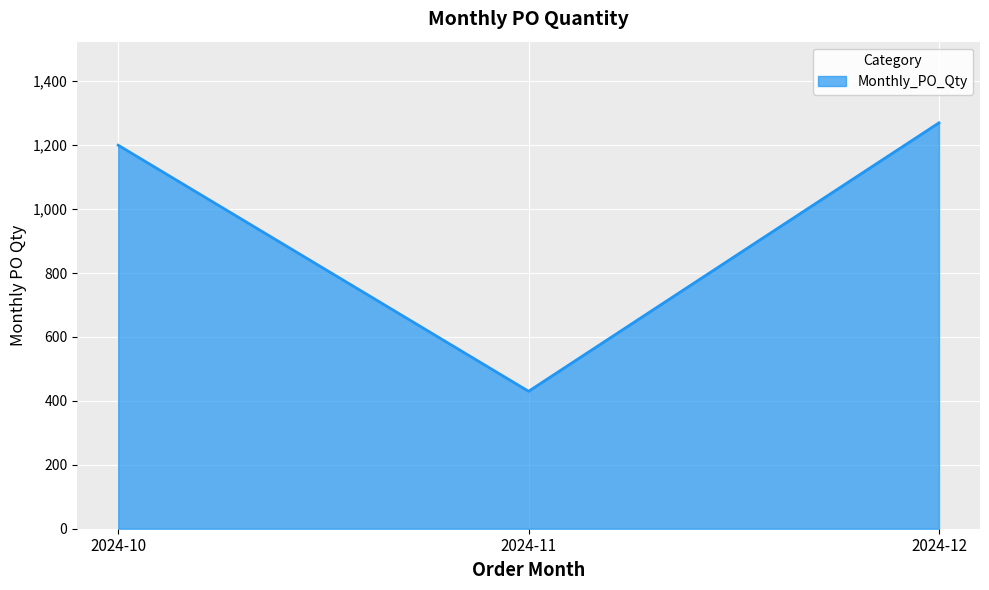

What is the sum of the values at 2024-10 and 2024-12?

2470